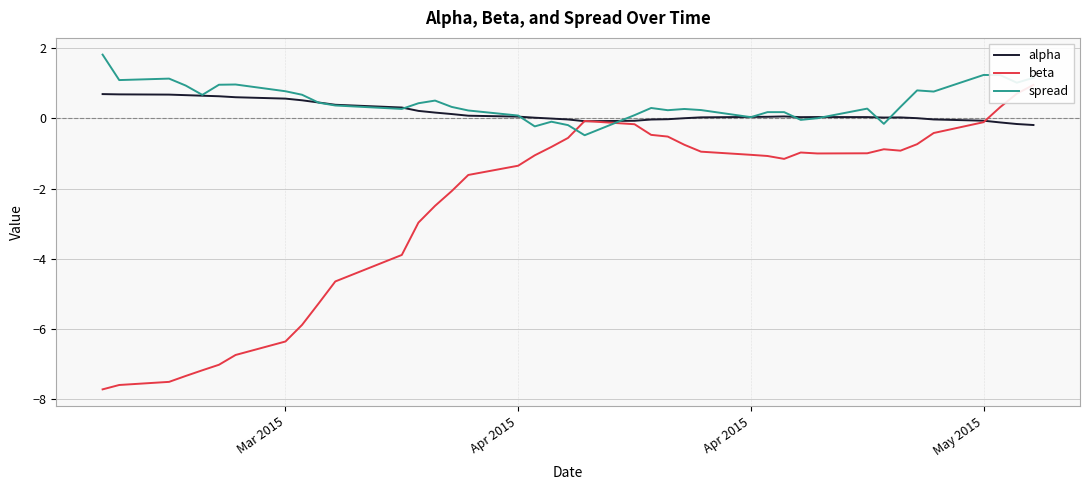

In spread, how many points are lower than both neighbors (excluding endpoints)?

11